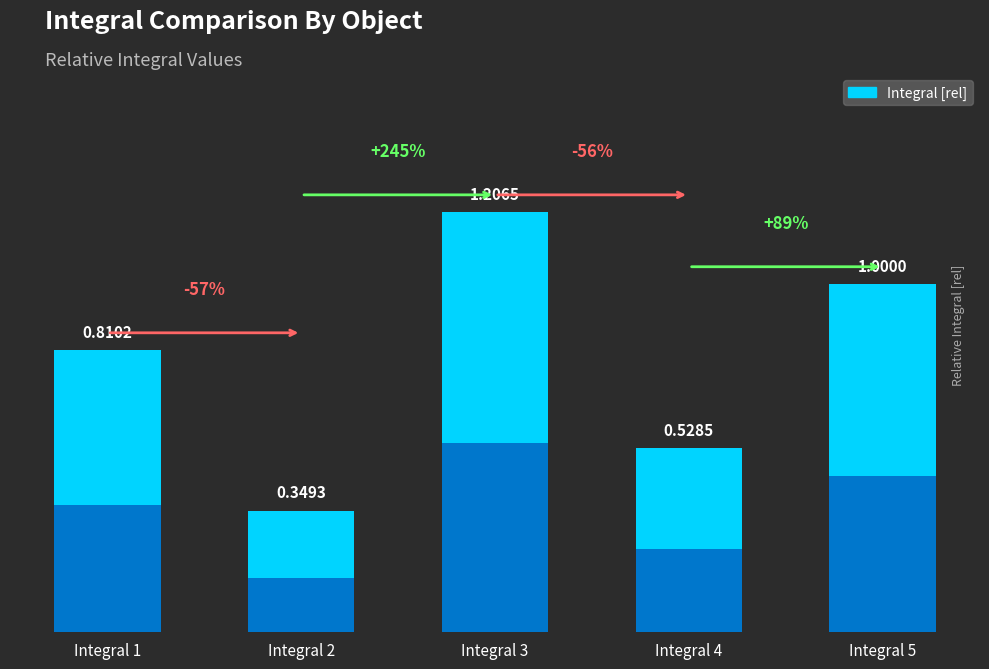

What is the change in value from Integral 2 to Integral 4?

+0.2